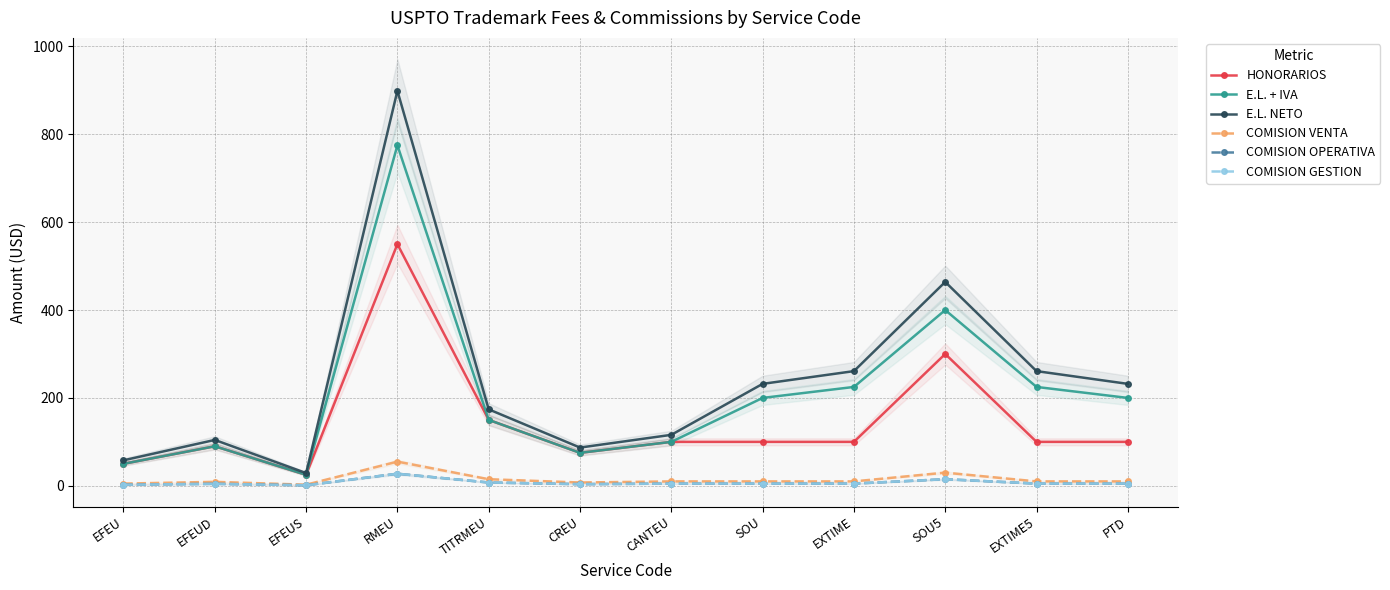

Reading left to right, extract all data points from this chart.

HONORARIOS: EFEU=50.0	EFEUD=90.0	EFEUS=25.0	RMEU=550.0	TITRMEU=150.0	CREU=75.0	CANTEU=100.0	SOU=100.0	EXTIME=100.0	SOU5=300.0	EXTIME5=100.0	PTD=100.0
E.L. + IVA: EFEU=50.0	EFEUD=90.0	EFEUS=25.0	RMEU=775.0	TITRMEU=150.0	CREU=75.0	CANTEU=100.0	SOU=200.0	EXTIME=225.0	SOU5=400.0	EXTIME5=225.0	PTD=200.0
E.L. NETO: EFEU=58.0	EFEUD=104.4	EFEUS=29.0	RMEU=899.0	TITRMEU=174.0	CREU=87.0	CANTEU=116.0	SOU=232.0	EXTIME=261.0	SOU5=464.0	EXTIME5=261.0	PTD=232.0
COMISION VENTA: EFEU=5.0	EFEUD=9.0	EFEUS=2.5	RMEU=55.0	TITRMEU=15.0	CREU=7.5	CANTEU=10.0	SOU=10.0	EXTIME=10.0	SOU5=30.0	EXTIME5=10.0	PTD=10.0
COMISION OPERATIVA: EFEU=2.5	EFEUD=4.5	EFEUS=1.2	RMEU=27.5	TITRMEU=7.5	CREU=3.8	CANTEU=5.0	SOU=5.0	EXTIME=5.0	SOU5=15.0	EXTIME5=5.0	PTD=5.0
COMISION GESTION: EFEU=2.5	EFEUD=4.5	EFEUS=1.2	RMEU=27.5	TITRMEU=7.5	CREU=3.8	CANTEU=5.0	SOU=5.0	EXTIME=5.0	SOU5=15.0	EXTIME5=5.0	PTD=5.0